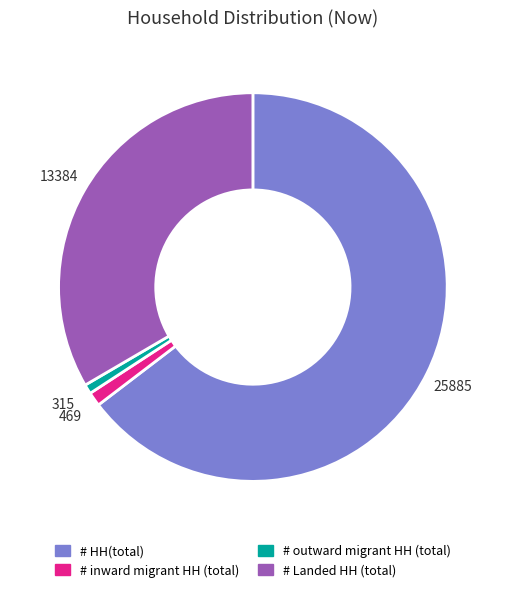

Is the sum of # HH(total) and # outward migrant HH (total) greater than half?

Yes